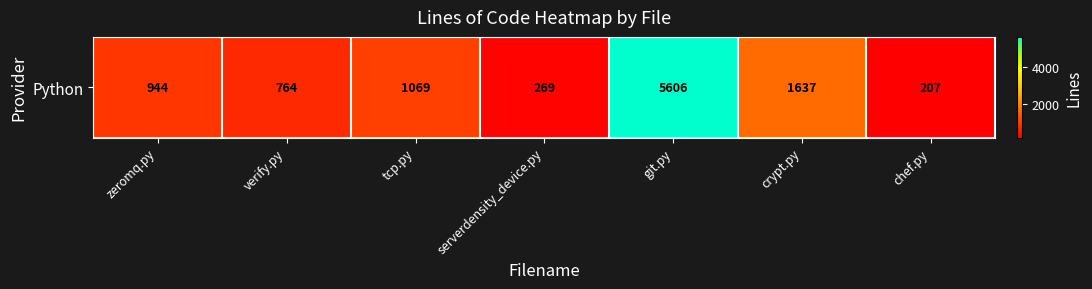

Reading right to left, extract all data points from this chart.

chef.py=207	crypt.py=1637	git.py=5606	serverdensity_device.py=269	tcp.py=1069	verify.py=764	zeromq.py=944